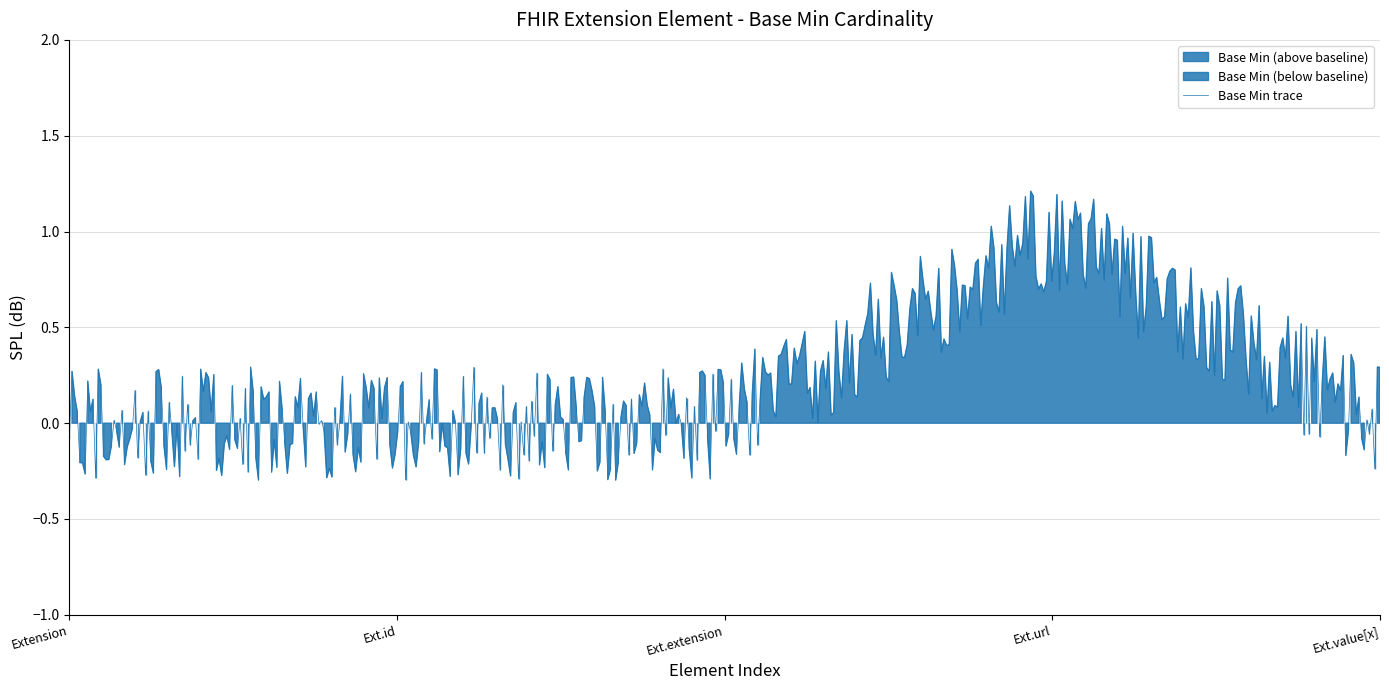

What is the change in value from Extension.extension to Extension.url?

+1